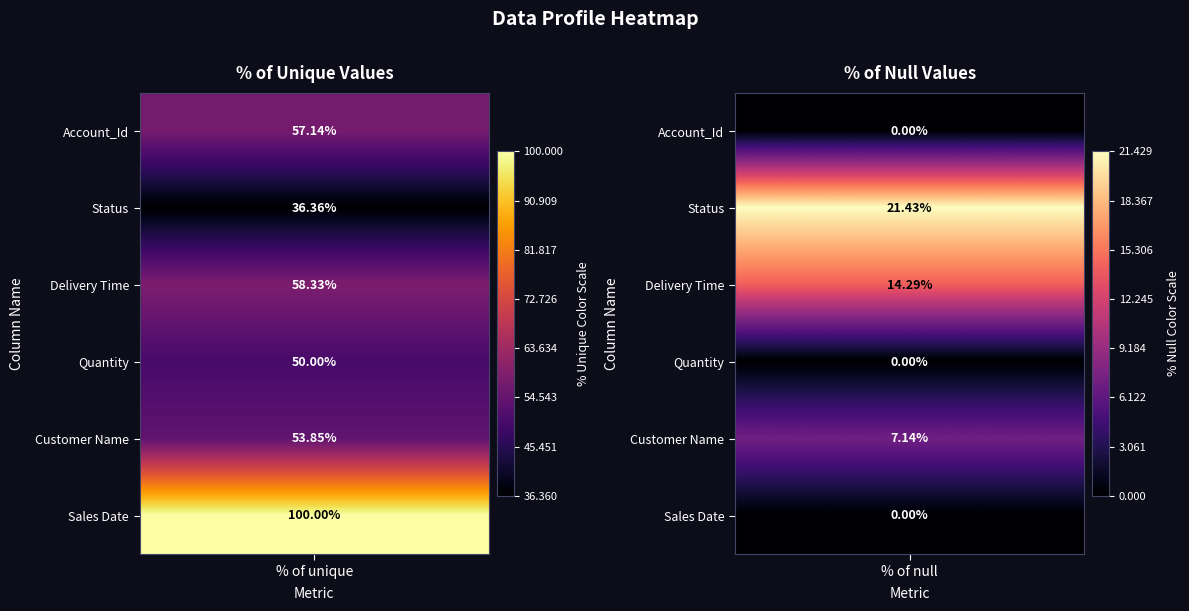

Count the Sales Date values in the range 0 to 100.

2